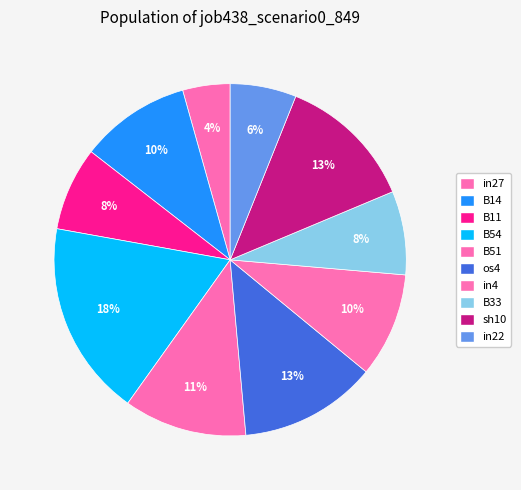

What percentage is the B33 slice, to the nearest percent?

8%